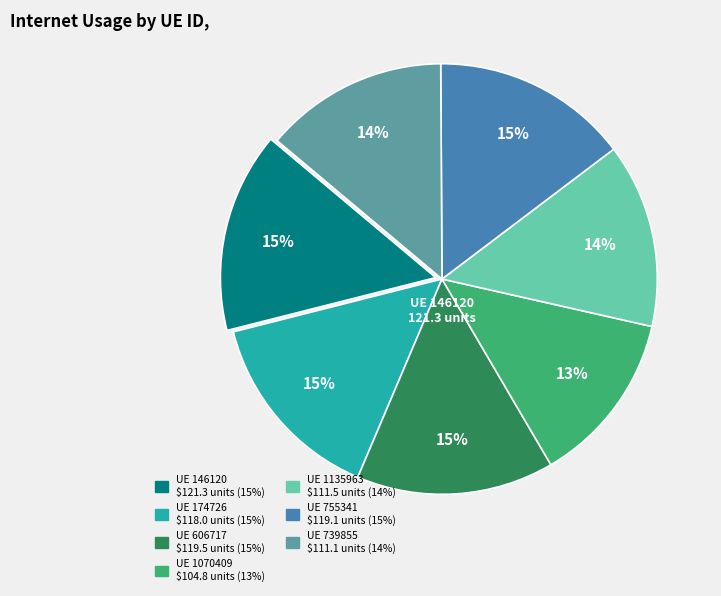

Is there a majority slice in this chart?

No